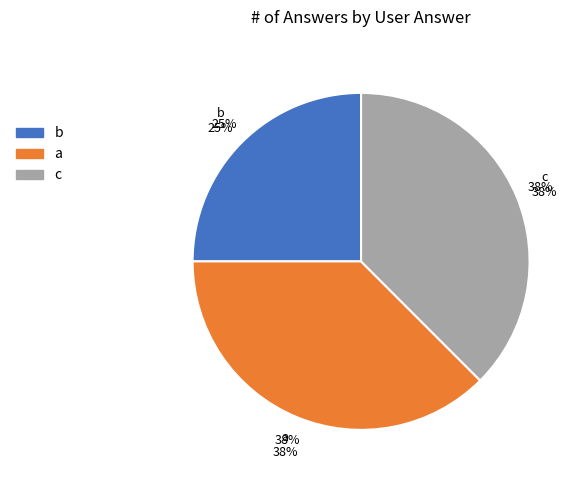

What percentage is NOT represented by a?

62.5%